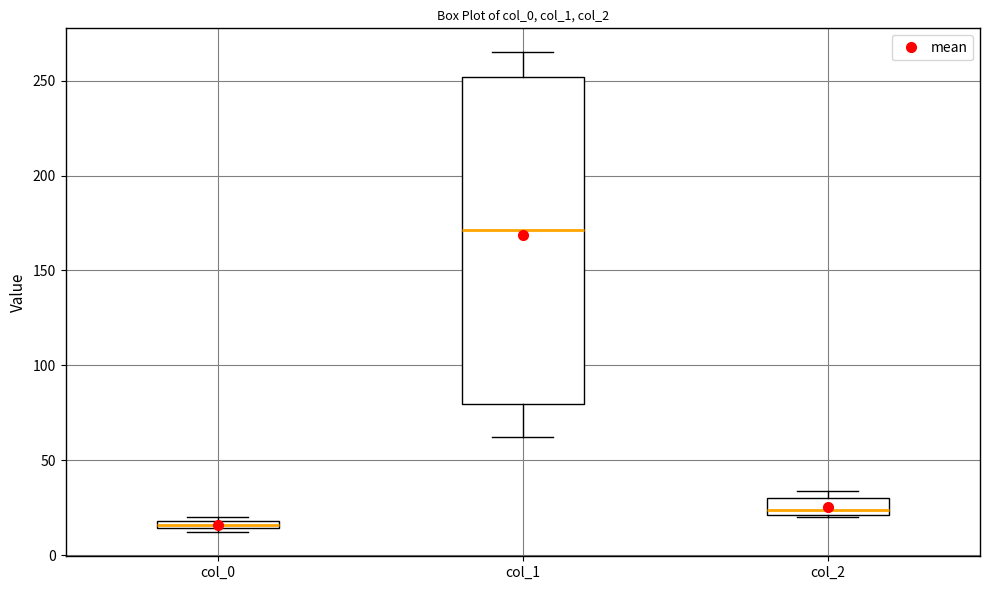

Where is the lower edge of the box for col_0 on the y-axis? The values are not printed on the chart, so give them approximately, as read against the axis.

15